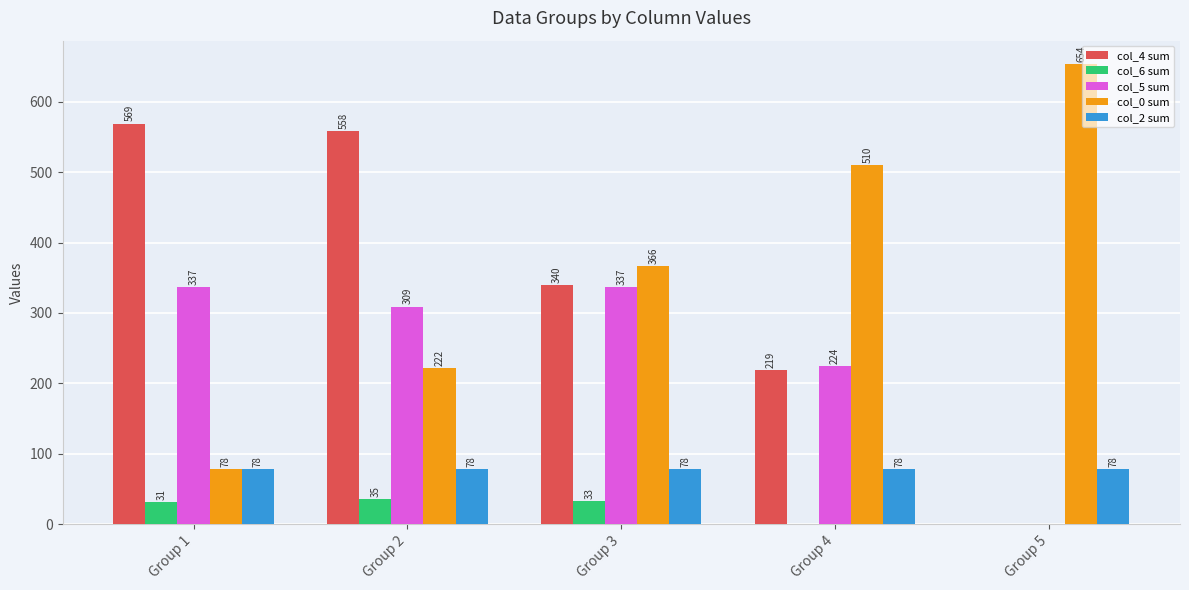

The value of col_2 sum at Group 5 is 78. True or false?

True